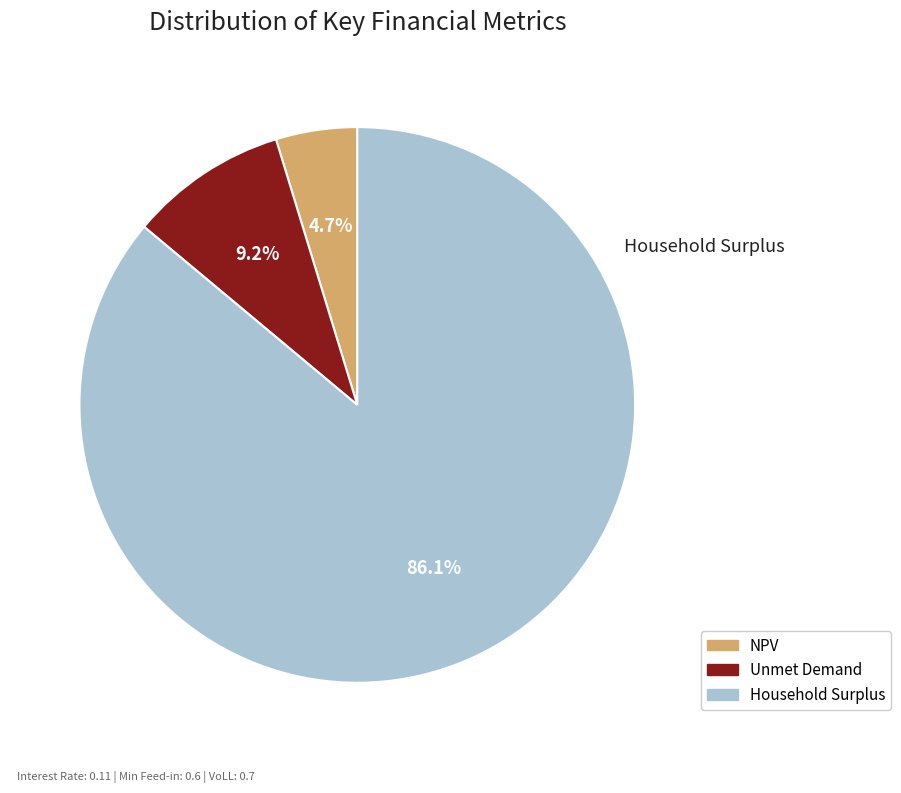

To the nearest percent, what is the difference between the Unmet Demand and NPV slice percentages?

4%